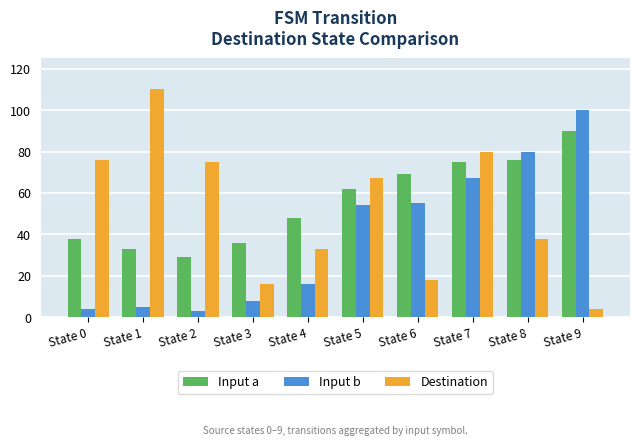

Is the value of Input a at State 0 greater than the value of Destination at State 4?

Yes